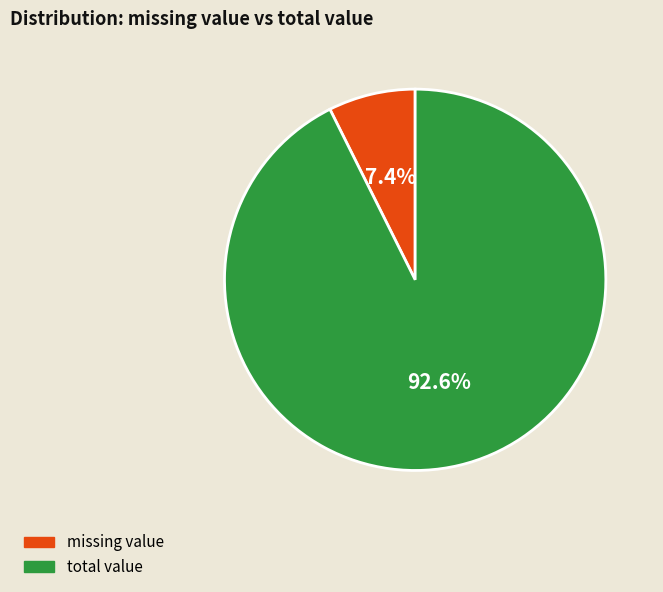

How many slices are in this pie chart?

2